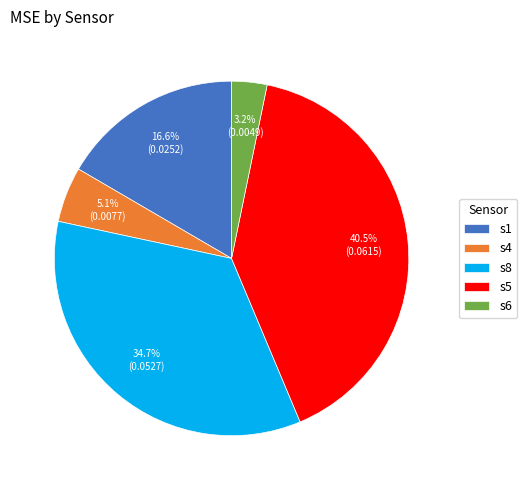

To the nearest percent, what is the difference between the largest and smallest slice percentages?

37%